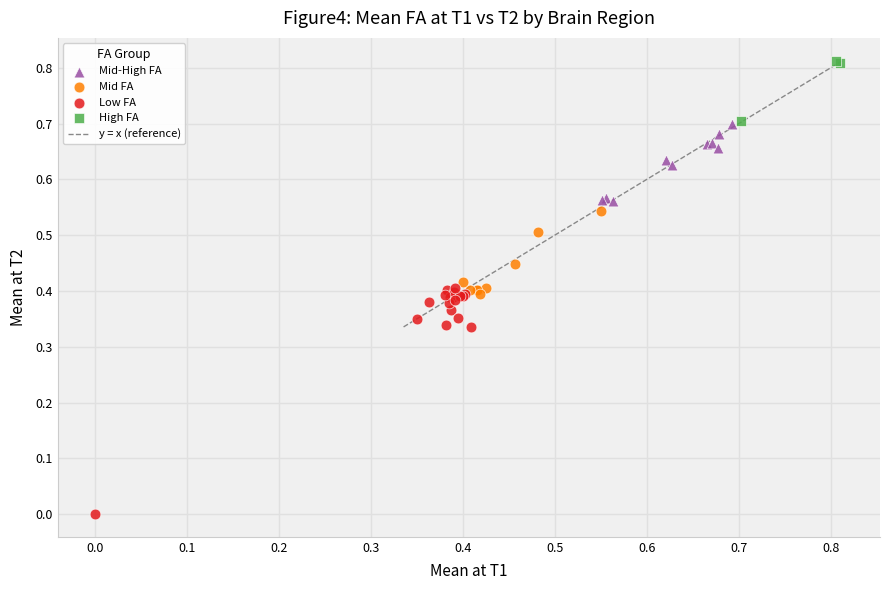

Which series reaches the minimum Y coordinate?

Low FA